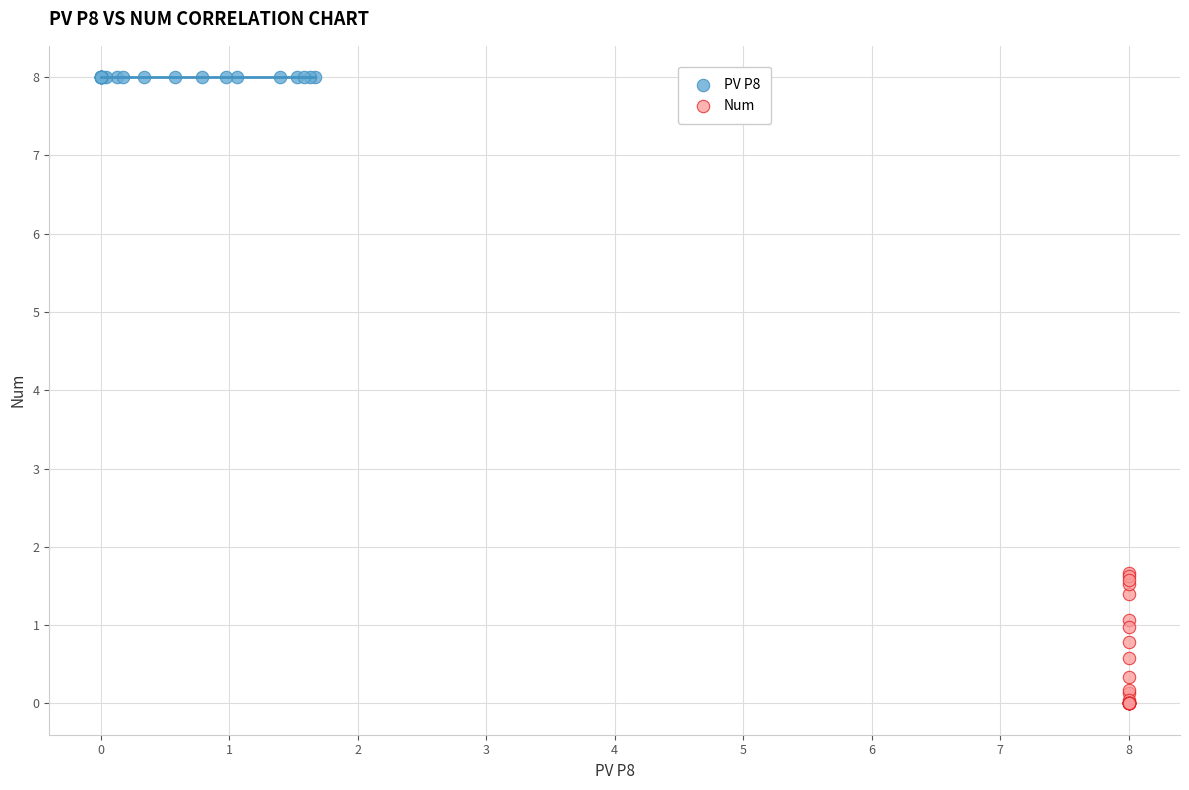

Which series contains the lowest Y value?

Num